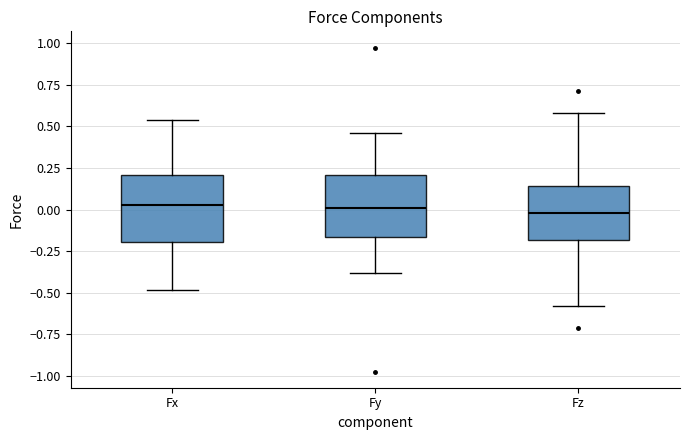

Where is the upper edge of the box for Fx on the y-axis? The values are not printed on the chart, so give them approximately, as read against the axis.

0.20